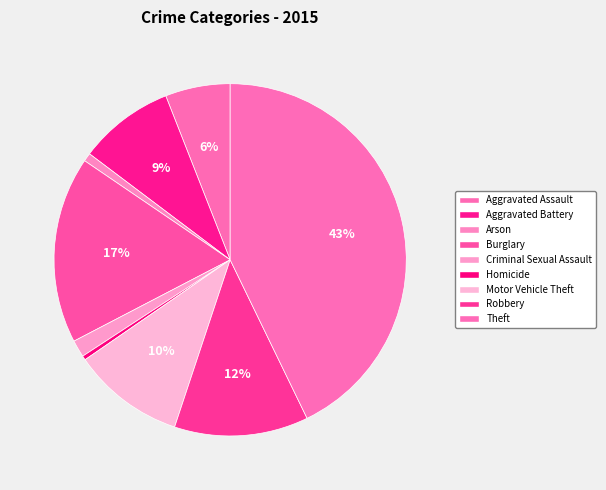

Count the number of slices in the pie.

9